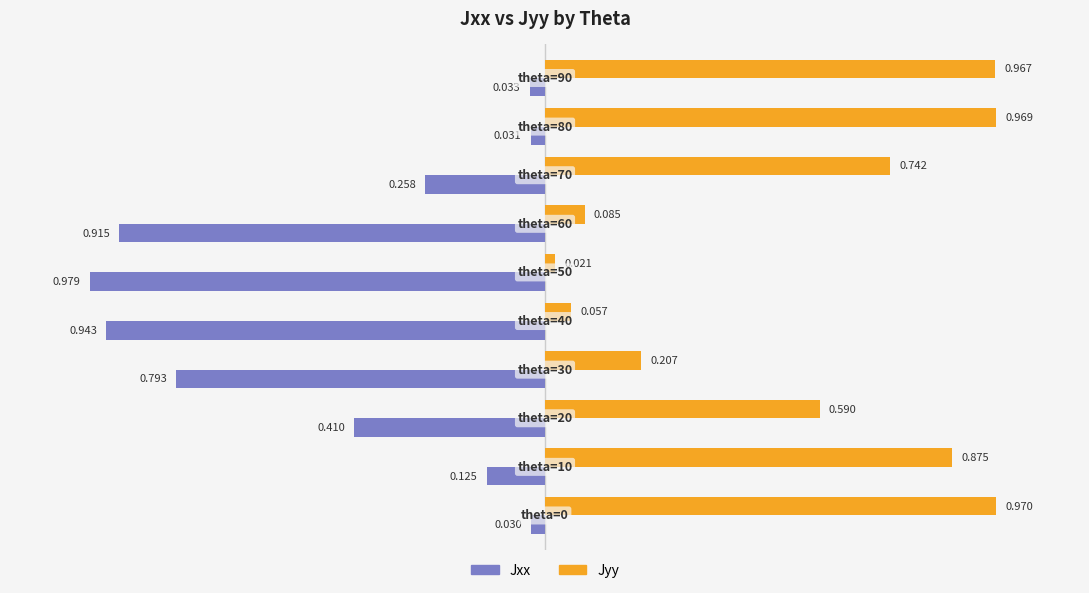

How many data points does each series have?

10